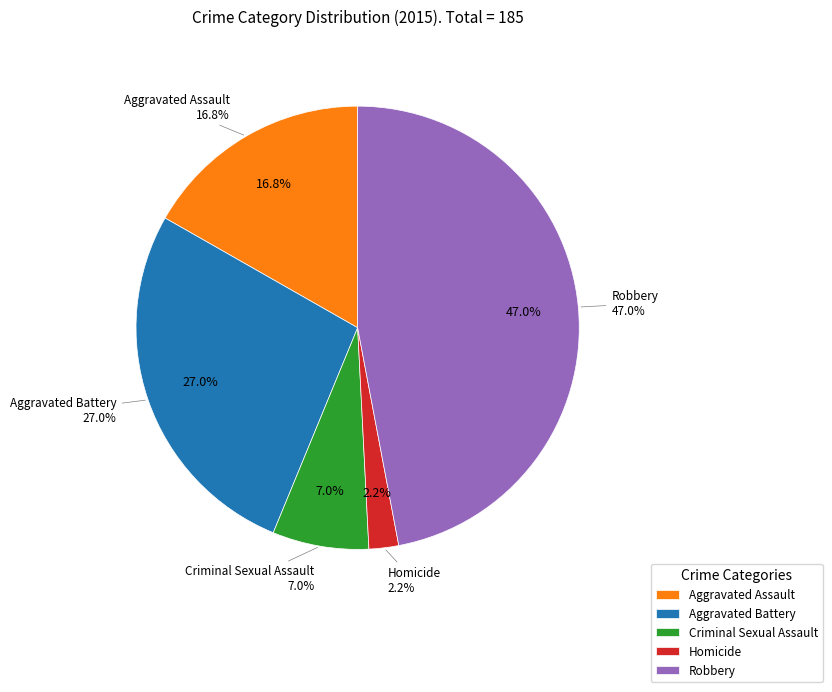

The Aggravated Battery slice represents 15% of the pie. True or false?

False